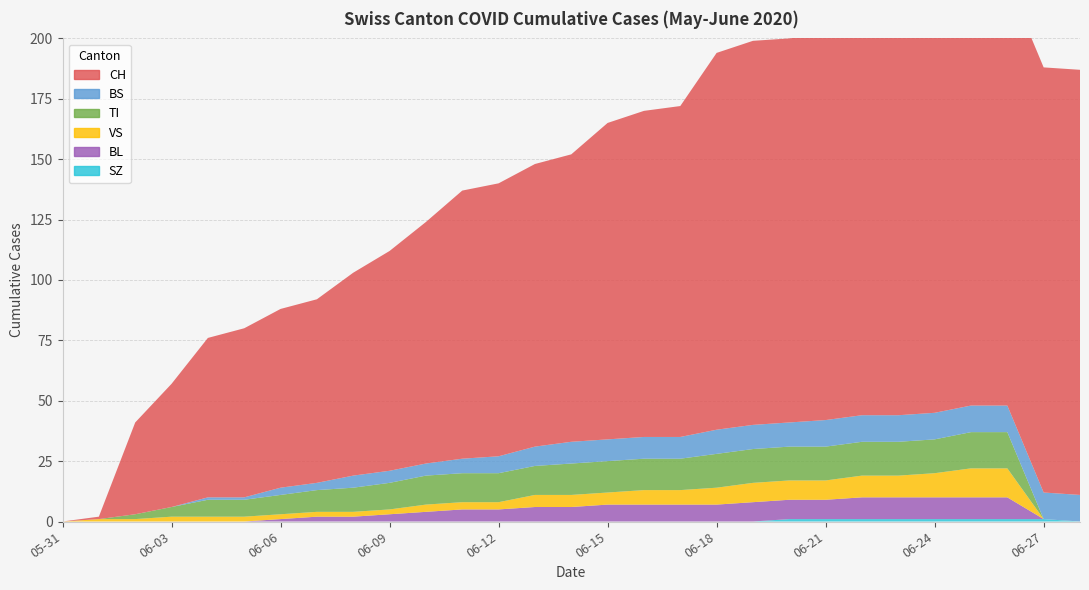

Reading right to left, extract all data points from this chart.

CH: 176	176	176	176	173	163	162	160	159	159	156	137	135	131	119	117	113	111	100	91	84	76	74	70	66	51	38	1	0
BS: 11	11	11	11	11	11	11	11	10	10	10	9	9	9	9	8	7	6	5	5	5	3	3	1	1	0	0	0	0
TI: 0	0	15	15	14	14	14	14	14	14	14	13	13	13	13	12	12	12	12	11	10	9	8	7	7	4	2	0	0
VS: 0	0	12	12	10	9	9	8	8	8	7	6	6	5	5	5	3	3	3	2	2	2	2	2	2	2	1	1	0
BL: 0	0	9	9	9	9	9	8	8	8	7	7	7	7	6	6	5	5	4	3	2	2	1	0	0	0	0	0	0
SZ: 0	1	1	1	1	1	1	1	1	0	0	0	0	0	0	0	0	0	0	0	0	0	0	0	0	0	0	0	0